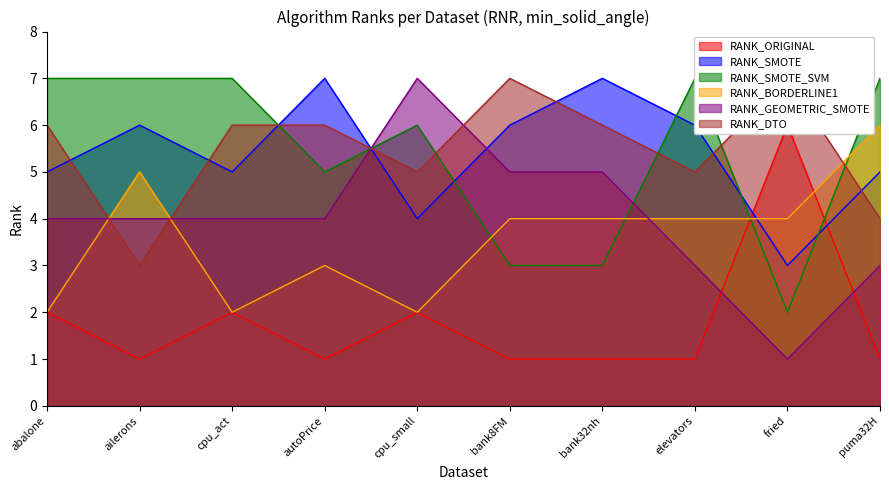

What is the difference between the second highest and second lowest values in the RANK_SMOTE_SVM series?

4